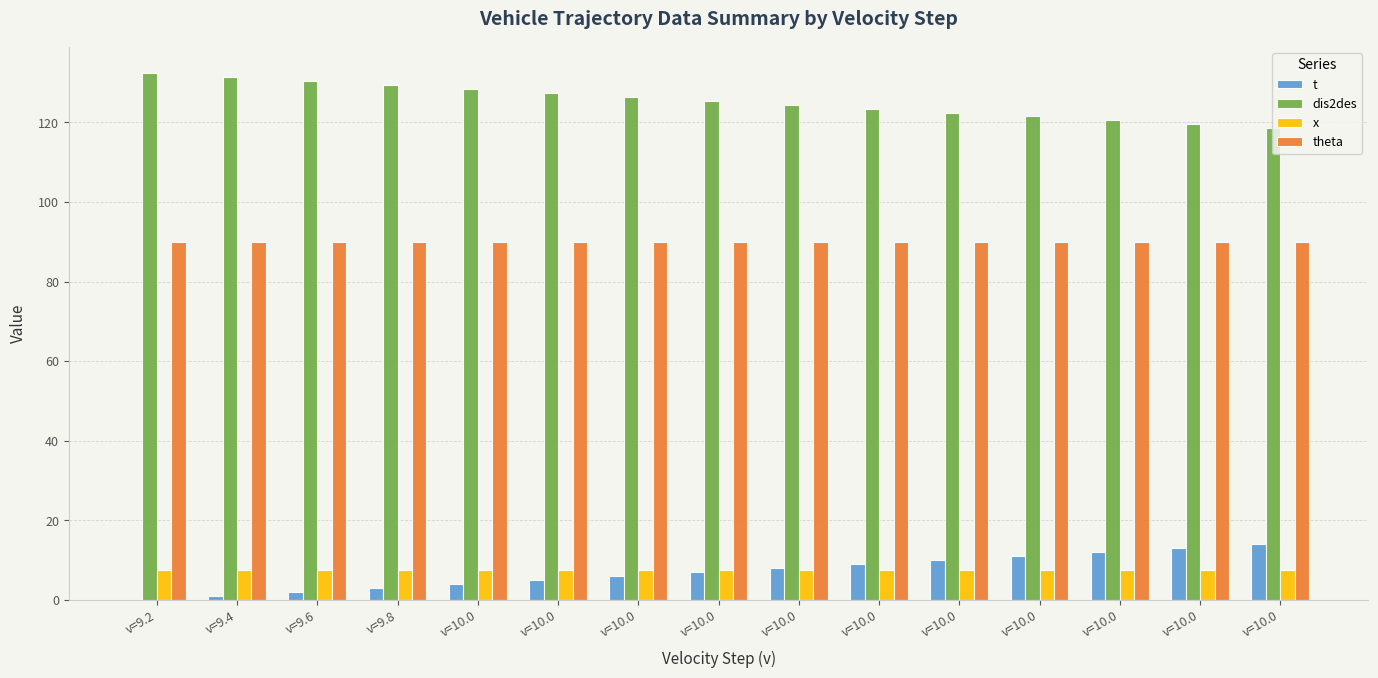

What is the minimum value for dis2des?

118.5